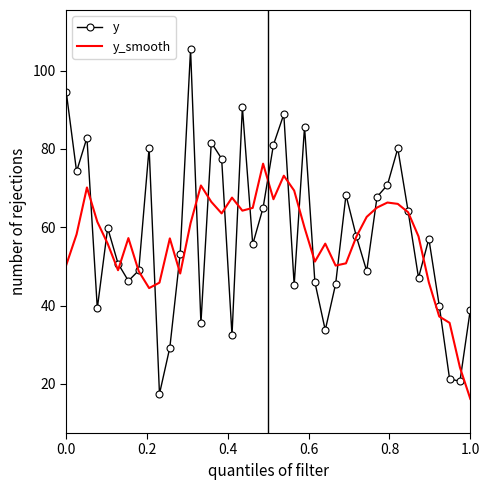

Rank the series by their maximum value, from highest to lowest.

y, y_smooth